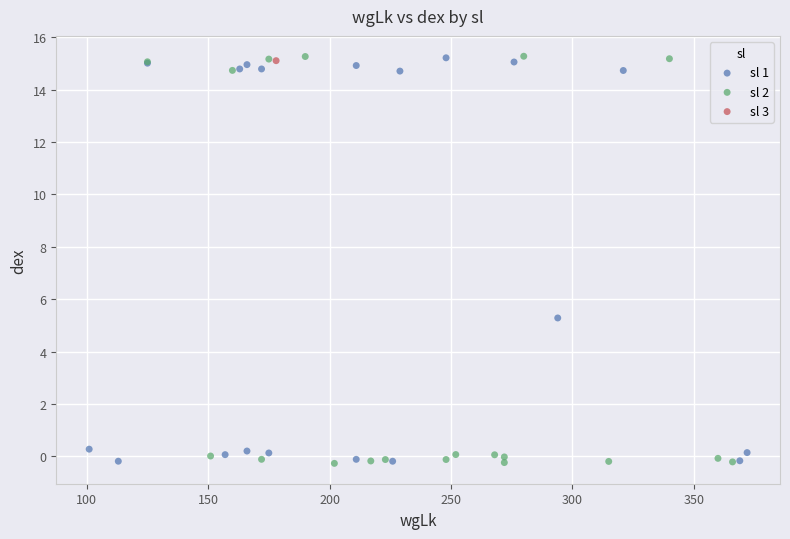

What are all the series names shown in the legend?

sl 1, sl 2, sl 3